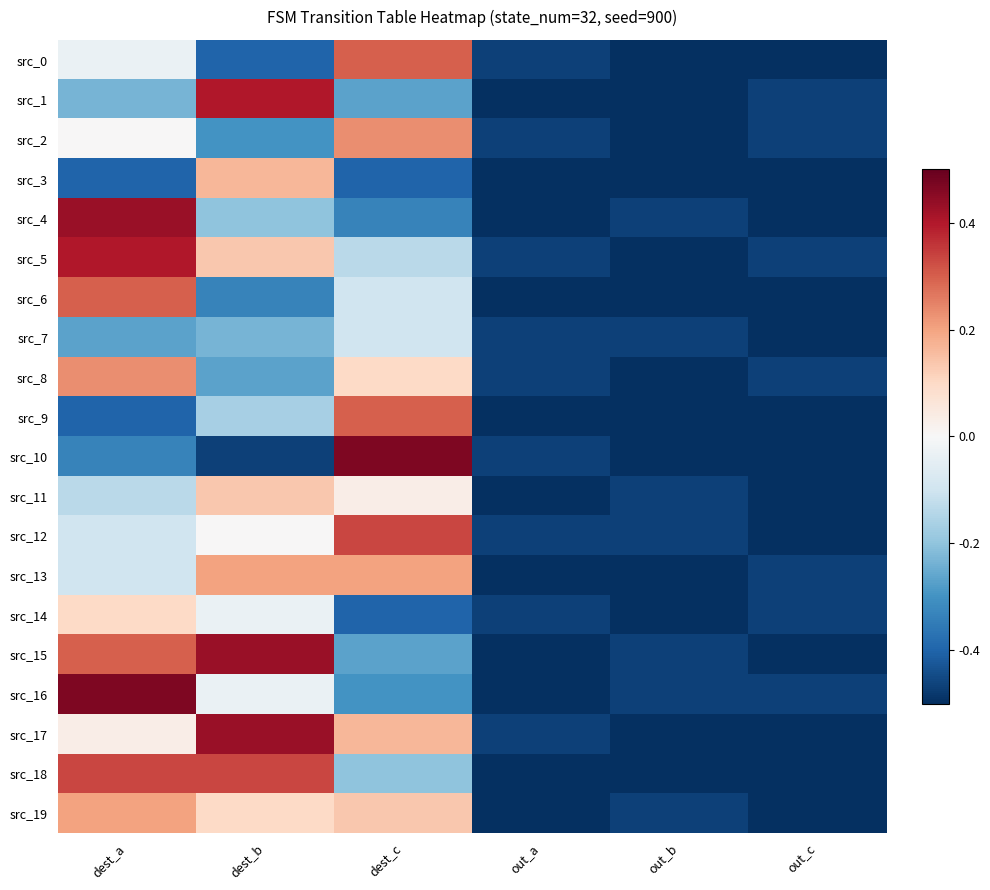

Reading left to right, what are all the values shown in this chart?

src_0: dest_a=-0.0	dest_b=-0.4	dest_c=0.3	out_a=-0.5	out_b=-0.5	out_c=-0.5
src_1: dest_a=-0.2	dest_b=0.4	dest_c=-0.3	out_a=-0.5	out_b=-0.5	out_c=-0.5
src_2: dest_a=0.0	dest_b=-0.3	dest_c=0.2	out_a=-0.5	out_b=-0.5	out_c=-0.5
src_3: dest_a=-0.4	dest_b=0.2	dest_c=-0.4	out_a=-0.5	out_b=-0.5	out_c=-0.5
src_4: dest_a=0.4	dest_b=-0.2	dest_c=-0.3	out_a=-0.5	out_b=-0.5	out_c=-0.5
src_5: dest_a=0.4	dest_b=0.1	dest_c=-0.1	out_a=-0.5	out_b=-0.5	out_c=-0.5
src_6: dest_a=0.3	dest_b=-0.3	dest_c=-0.1	out_a=-0.5	out_b=-0.5	out_c=-0.5
src_7: dest_a=-0.3	dest_b=-0.2	dest_c=-0.1	out_a=-0.5	out_b=-0.5	out_c=-0.5
src_8: dest_a=0.2	dest_b=-0.3	dest_c=0.1	out_a=-0.5	out_b=-0.5	out_c=-0.5
src_9: dest_a=-0.4	dest_b=-0.2	dest_c=0.3	out_a=-0.5	out_b=-0.5	out_c=-0.5
src_10: dest_a=-0.3	dest_b=-0.5	dest_c=0.5	out_a=-0.5	out_b=-0.5	out_c=-0.5
src_11: dest_a=-0.1	dest_b=0.1	dest_c=0.0	out_a=-0.5	out_b=-0.5	out_c=-0.5
src_12: dest_a=-0.1	dest_b=0.0	dest_c=0.3	out_a=-0.5	out_b=-0.5	out_c=-0.5
src_13: dest_a=-0.1	dest_b=0.2	dest_c=0.2	out_a=-0.5	out_b=-0.5	out_c=-0.5
src_14: dest_a=0.1	dest_b=-0.0	dest_c=-0.4	out_a=-0.5	out_b=-0.5	out_c=-0.5
src_15: dest_a=0.3	dest_b=0.4	dest_c=-0.3	out_a=-0.5	out_b=-0.5	out_c=-0.5
src_16: dest_a=0.5	dest_b=-0.0	dest_c=-0.3	out_a=-0.5	out_b=-0.5	out_c=-0.5
src_17: dest_a=0.0	dest_b=0.4	dest_c=0.2	out_a=-0.5	out_b=-0.5	out_c=-0.5
src_18: dest_a=0.3	dest_b=0.3	dest_c=-0.2	out_a=-0.5	out_b=-0.5	out_c=-0.5
src_19: dest_a=0.2	dest_b=0.1	dest_c=0.1	out_a=-0.5	out_b=-0.5	out_c=-0.5